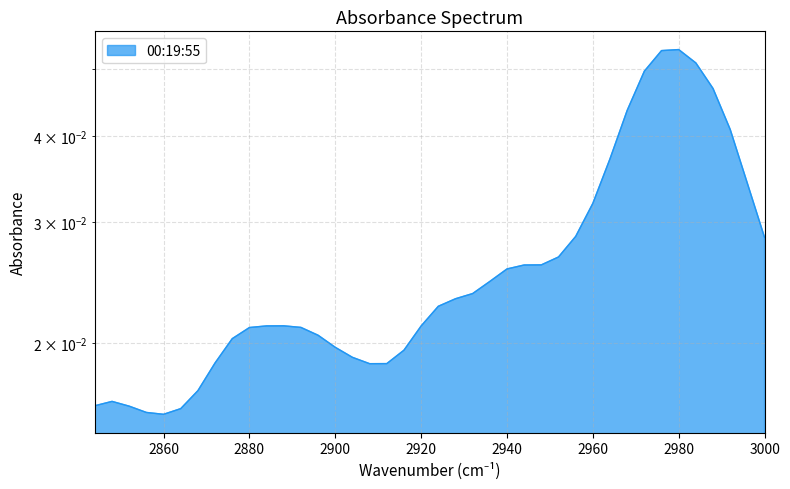

Rank the categories by value from highest to lowest.

2980, 2976, 2984, 2972, 2988, 2968, 2992, 2964, 2996, 2960, 2956, 3000, 2952, 2948, 2944, 2940, 2936, 2932, 2928, 2924, 2888, 2884, 2920, 2892, 2880, 2896, 2876, 2900, 2916, 2904, 2872, 2912, 2908, 2868, 2848, 2844, 2852, 2864, 2856, 2860